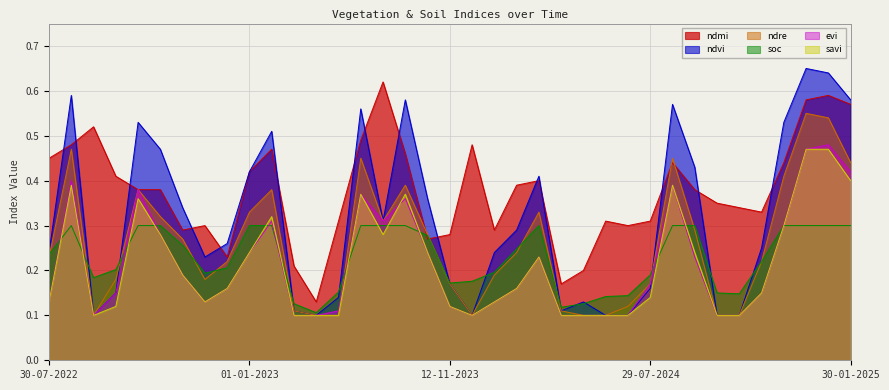

Between 20-06-2023 and 01-01-2024, which is larger?

01-01-2024